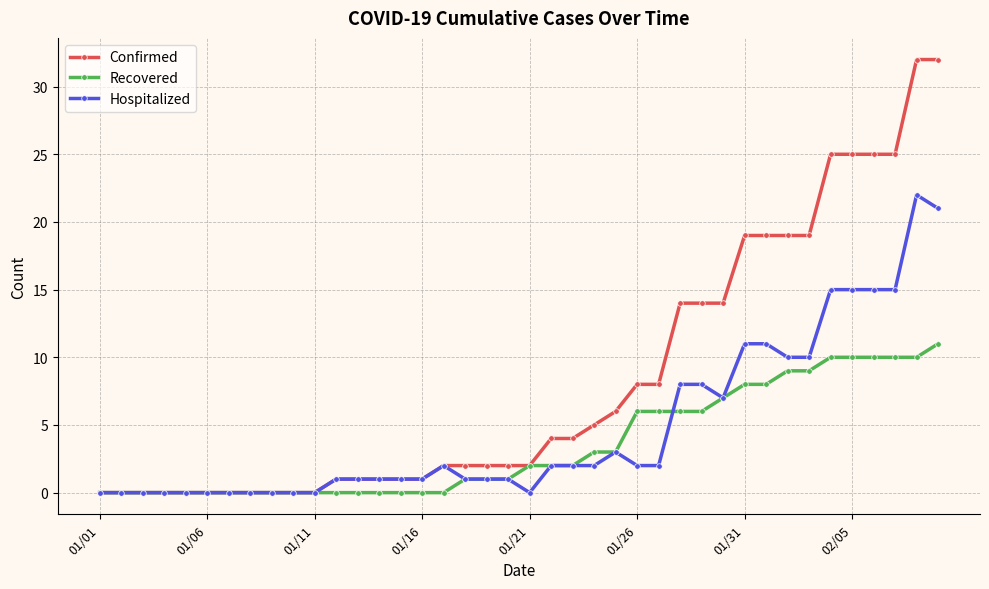

What is the average value of the Recovered series?

4